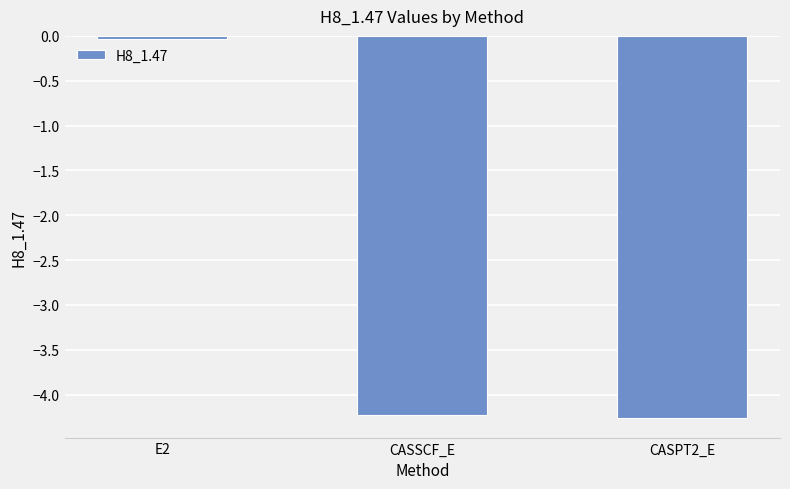

What is the sum of all values?

-8.5